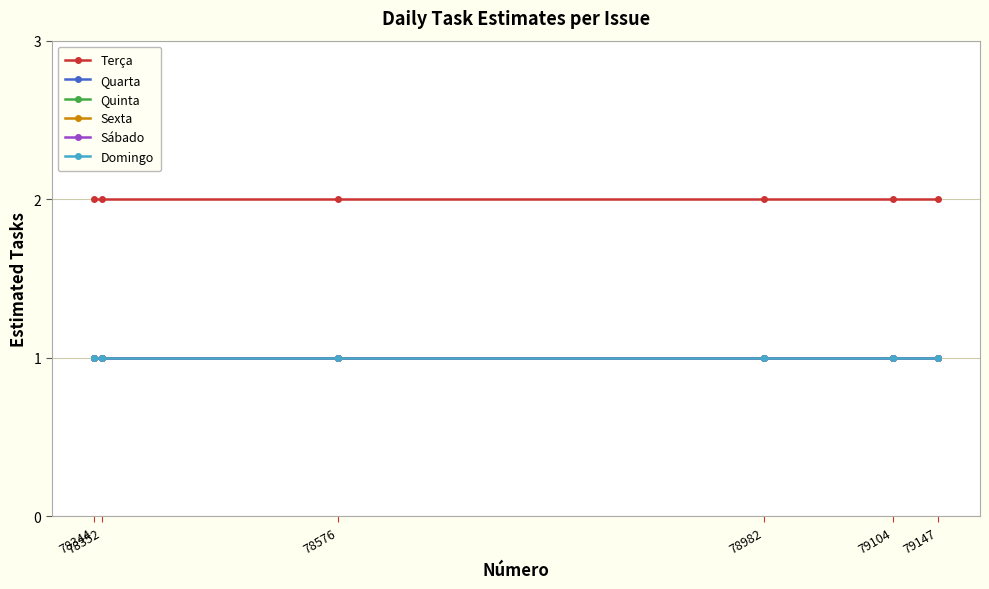

What are all the series names shown in the legend?

Terça, Quarta, Quinta, Sexta, Sábado, Domingo